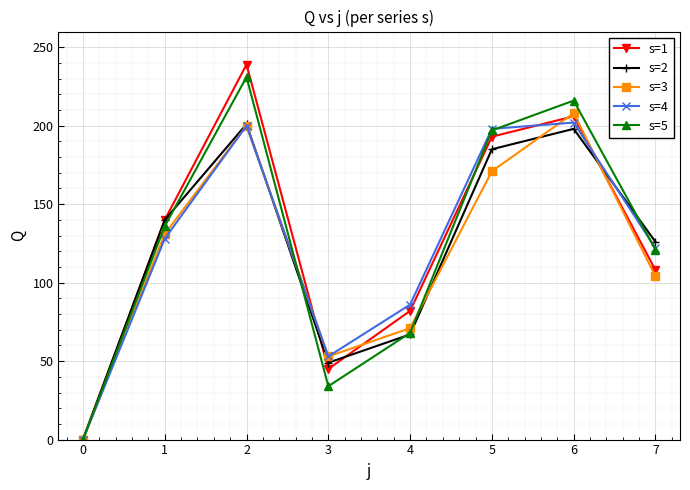

What is the spread (max minus min) of values at 4?

19